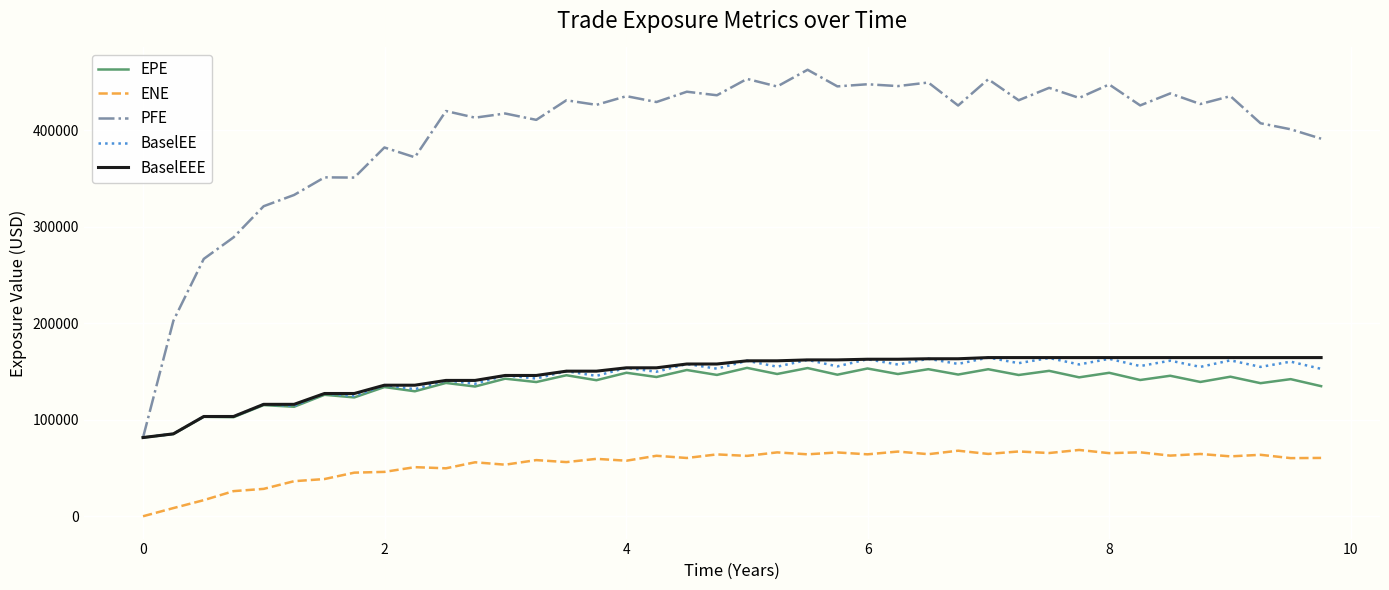

Which series has the largest range (max minus min)?

PFE